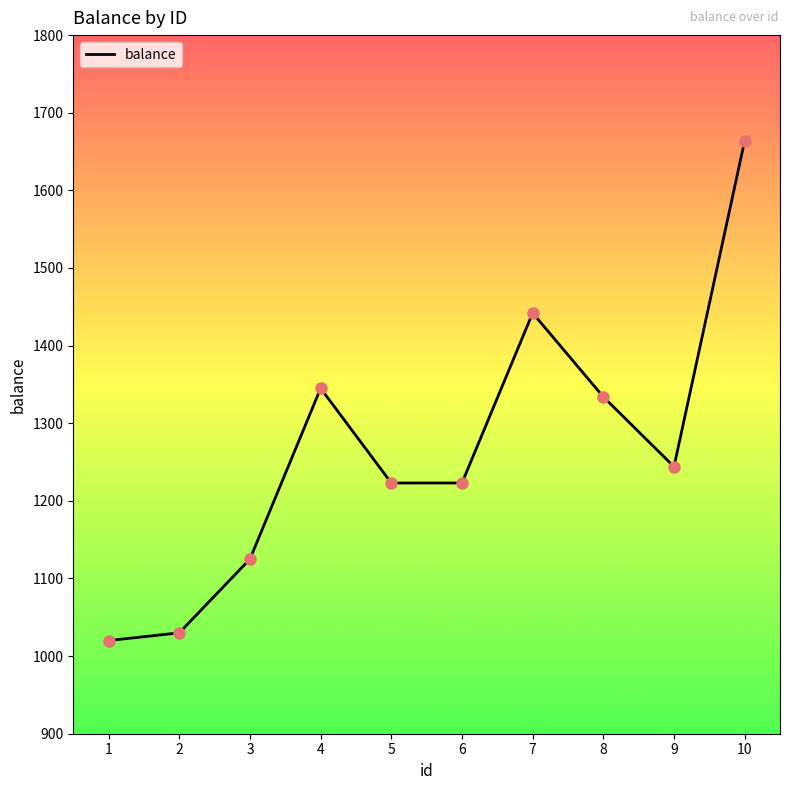

What is the ratio of the value at 3 to the value at 5?

0.9